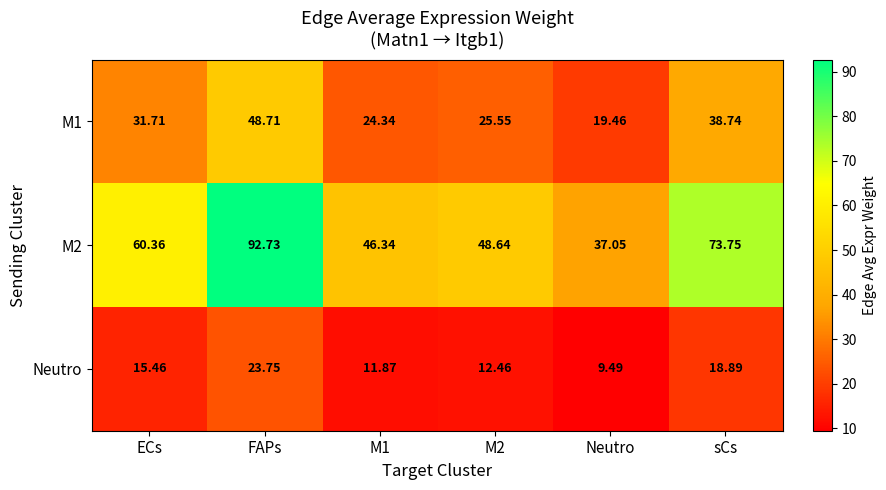

Where does the M2 series first go above 60?

ECs